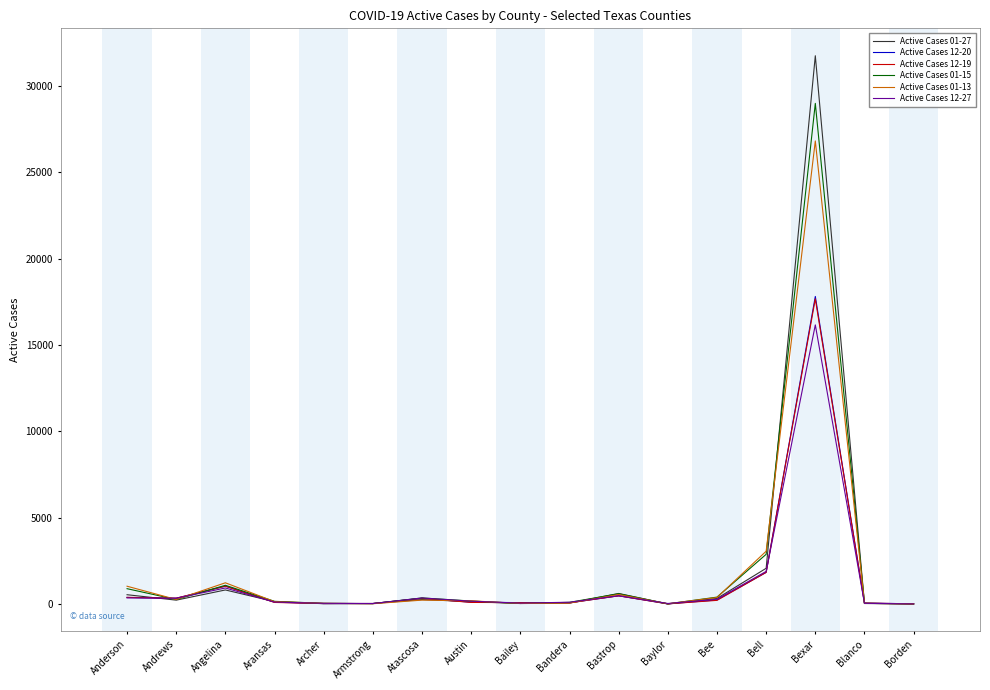

At which category does Active Cases 01-27 reach its first local valley?

Andrews